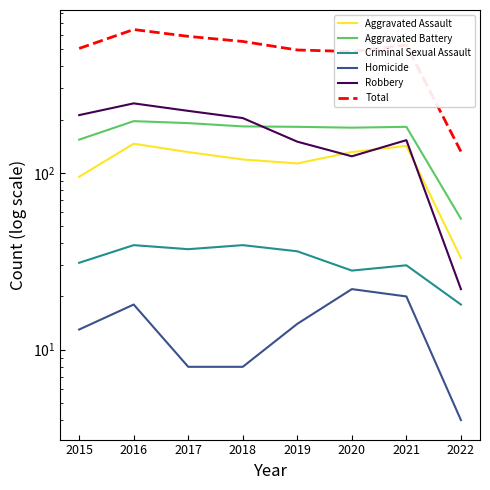

Which series changed the most between 2016 and 2020?

Total